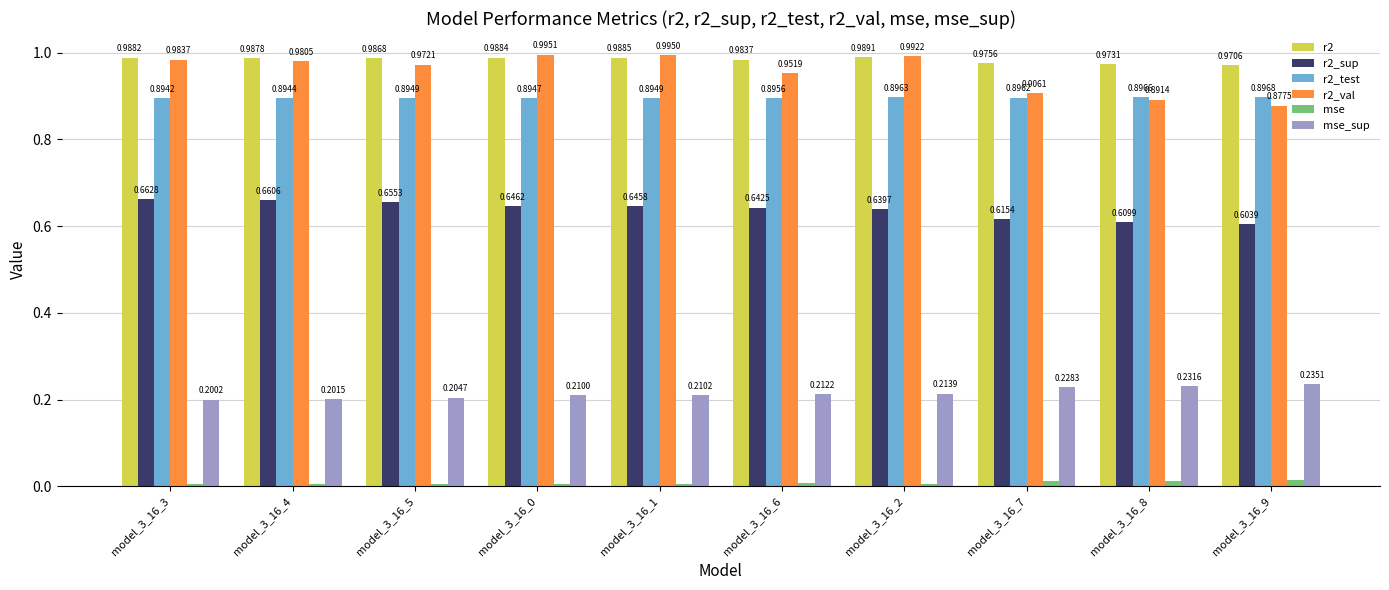

Between model_3_16_8 and model_3_16_9, which series saw the biggest shift?

r2_val